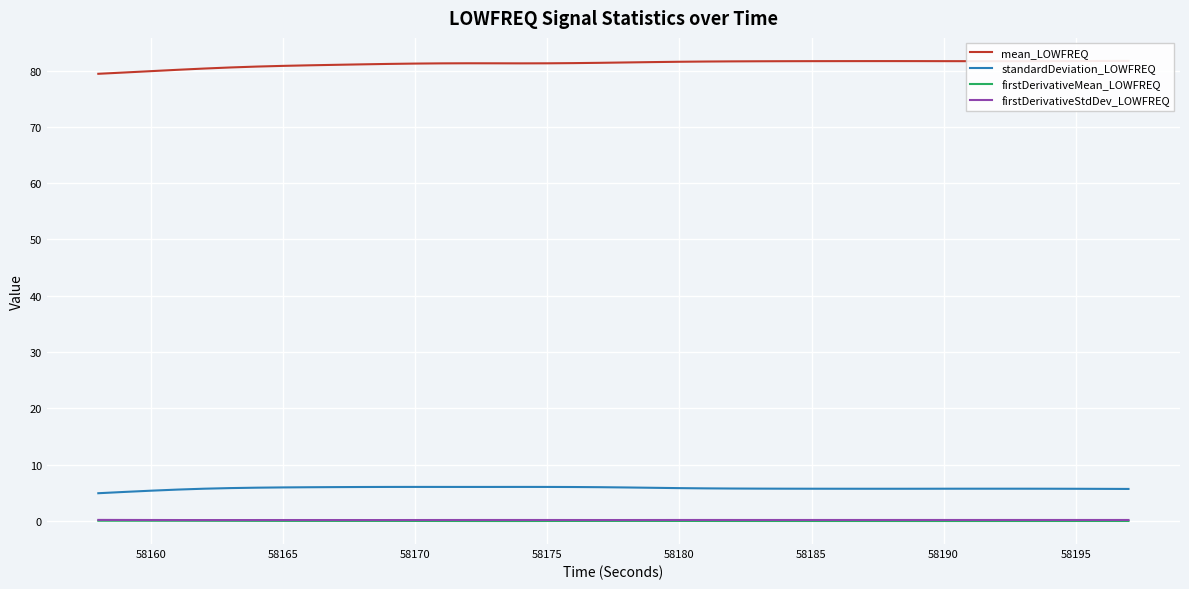

The value of firstDerivativeStdDev_LOWFREQ at 58195 is 0.2. True or false?

True